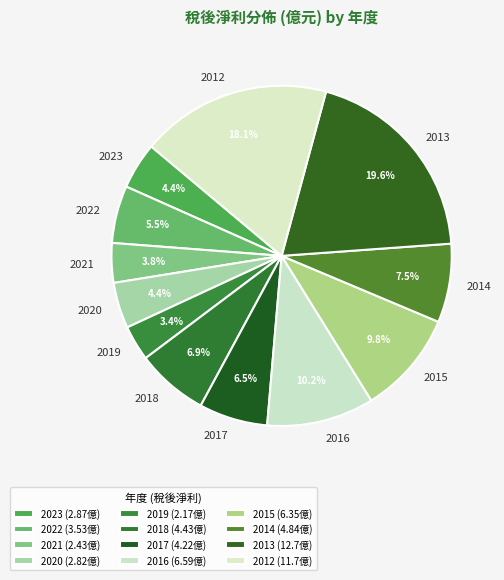

Does any single category account for the majority?

No